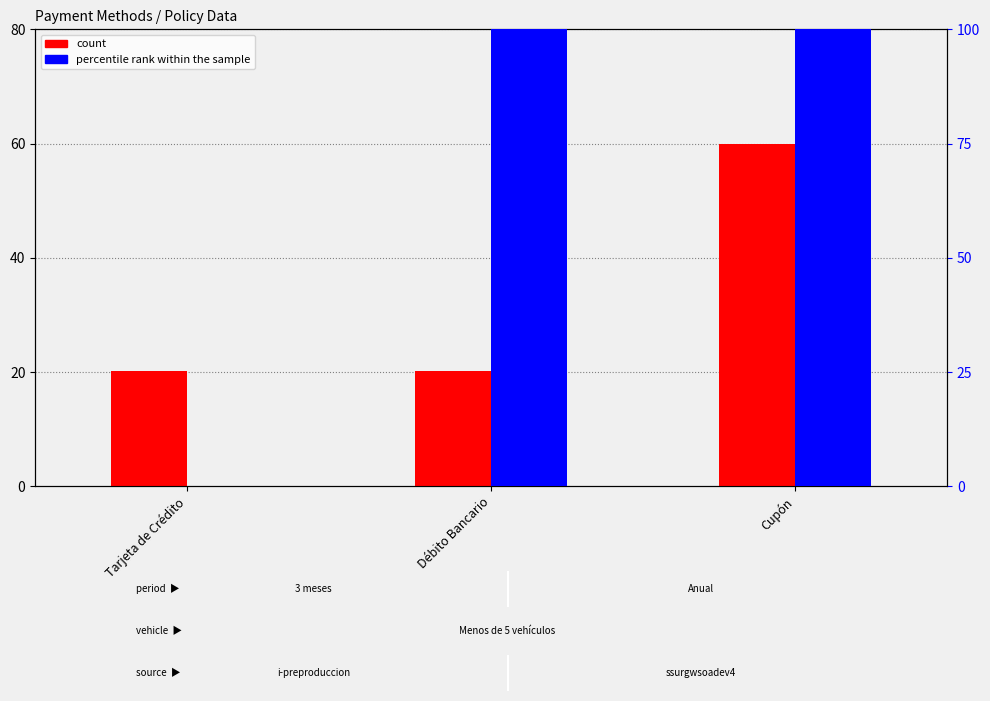

Is it true that count equals 60.0 at Cupón?

True